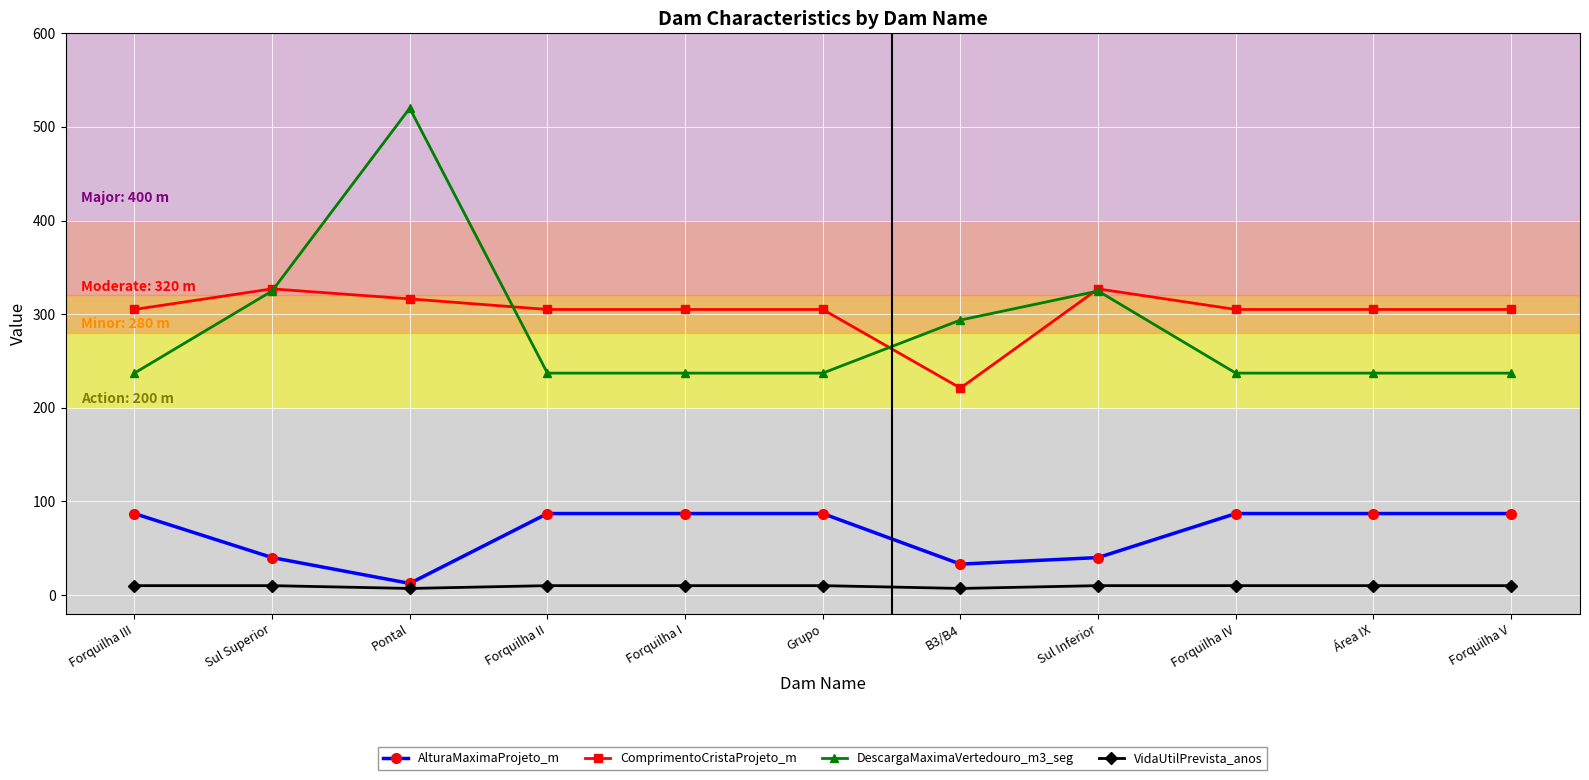

At which category does the chart reach its peak across all series?

Pontal